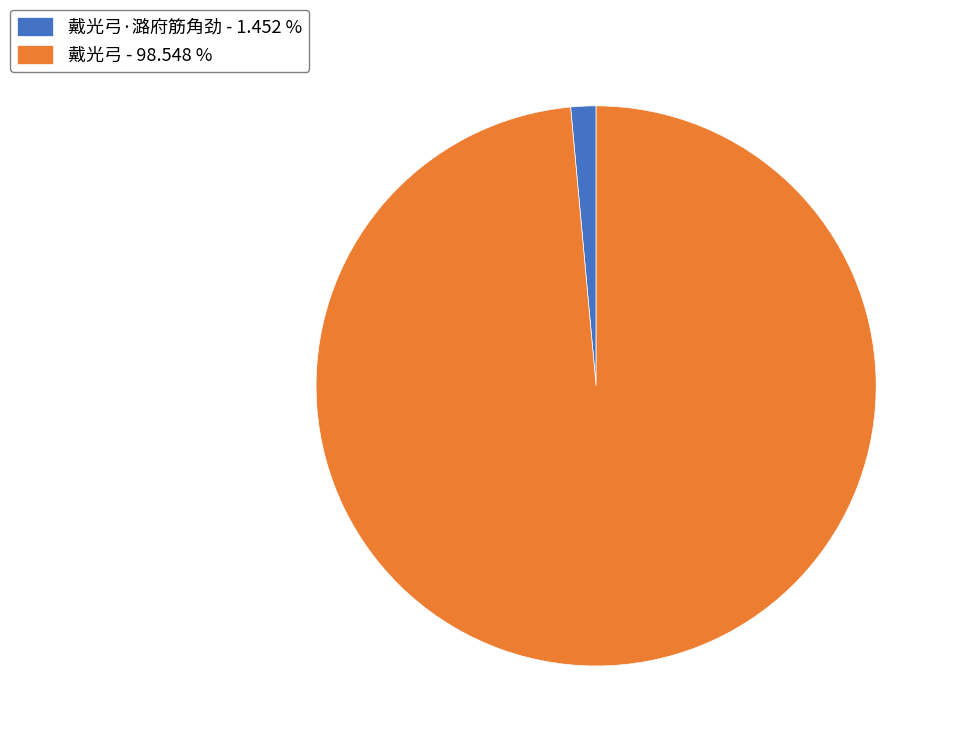

Do 戴光弓 - 98.548 % and 戴光弓·潞府筋角劲 - 1.452 % together represent more than half of the pie?

Yes